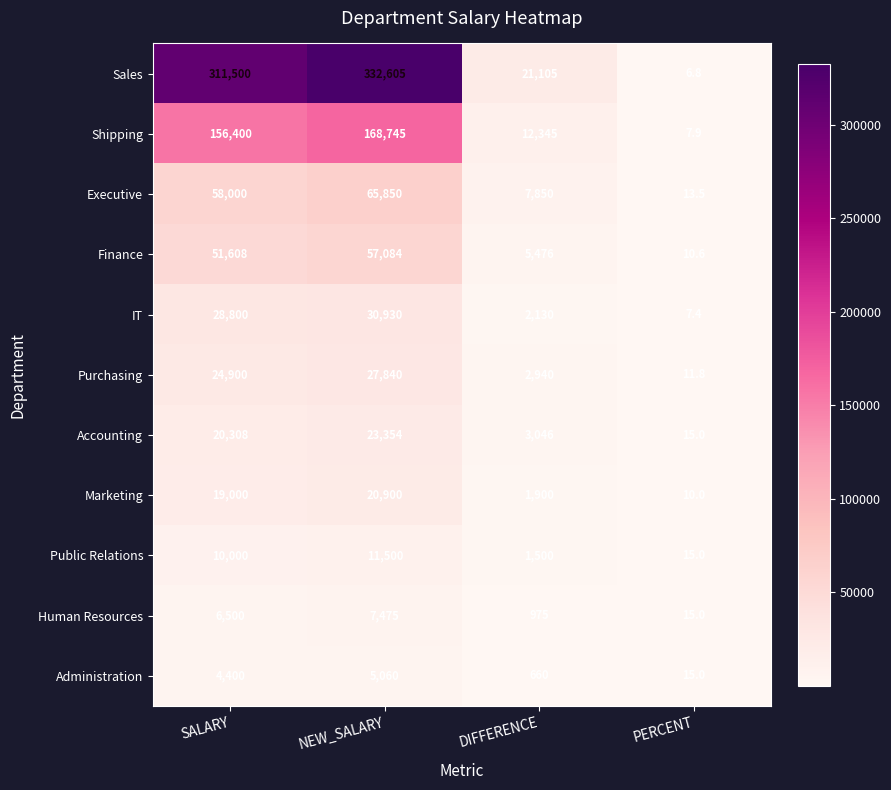

What is the difference between the maximum and minimum values in the Human Resources series?

7460.0